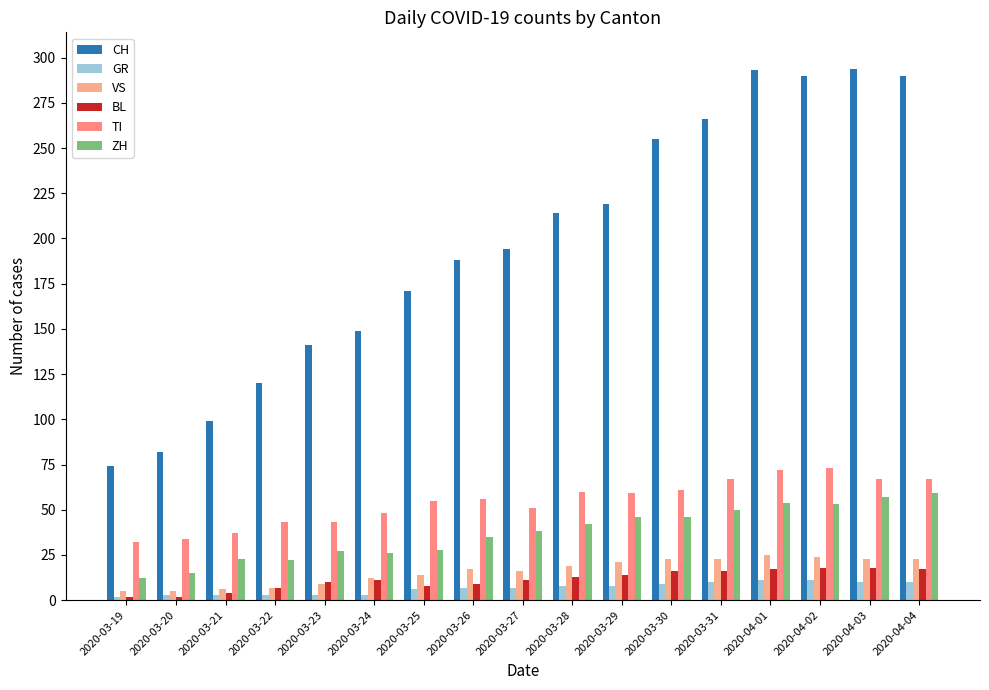

How many bars are there in each group?

6